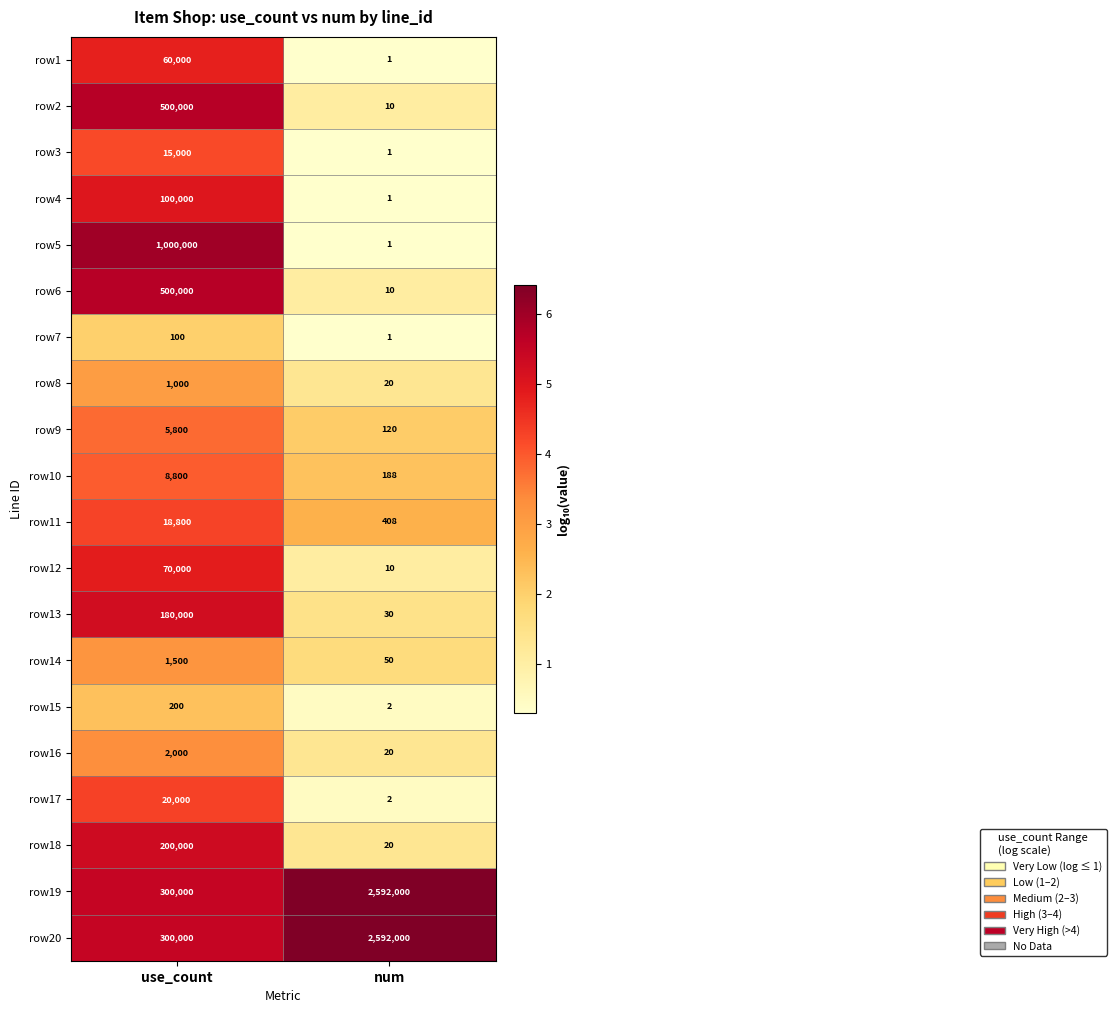

Rank the categories by row2 value from highest to lowest.

use_count, num